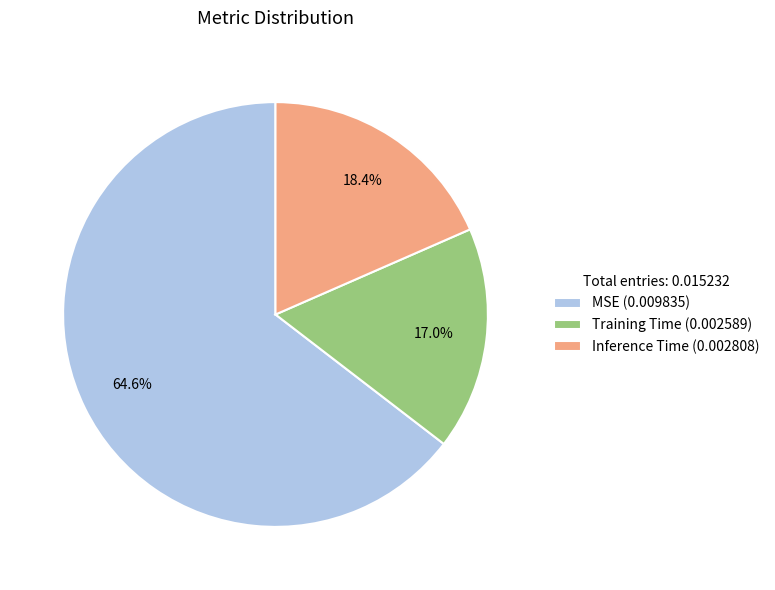

Which category has the smallest portion of the pie?

Training Time